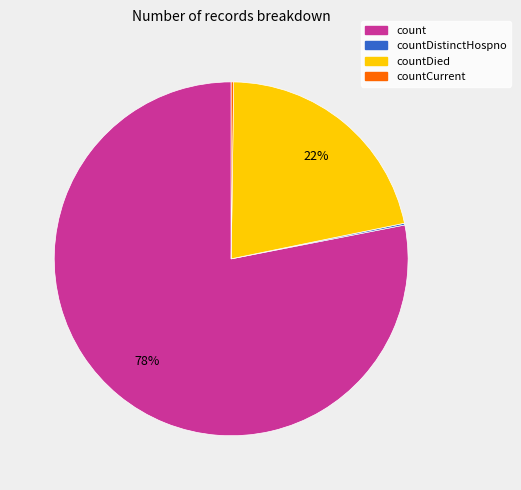

To the nearest percent, what is the average slice percentage?

25%